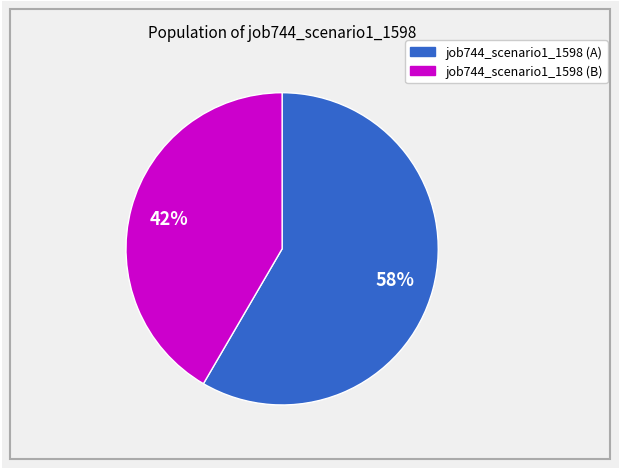

To the nearest percent, what is the average slice percentage?

50%